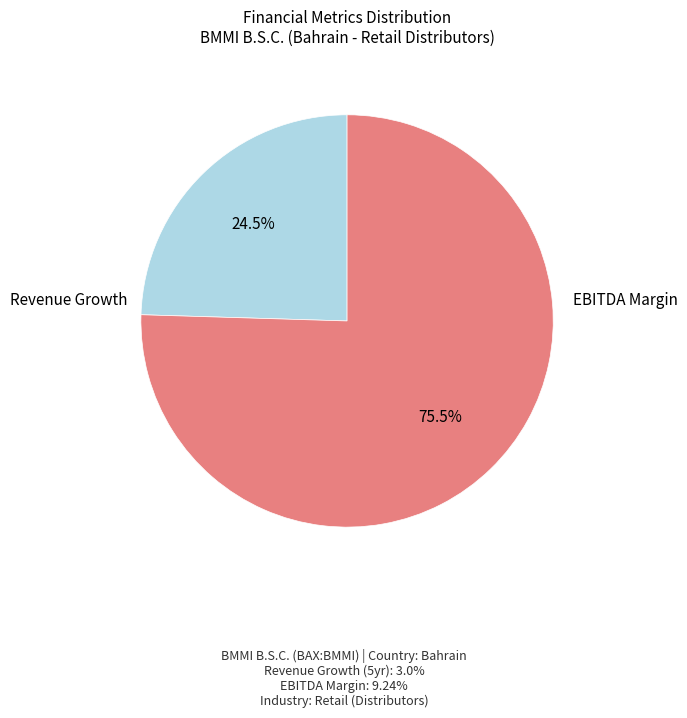

Is there a majority slice in this chart?

Yes